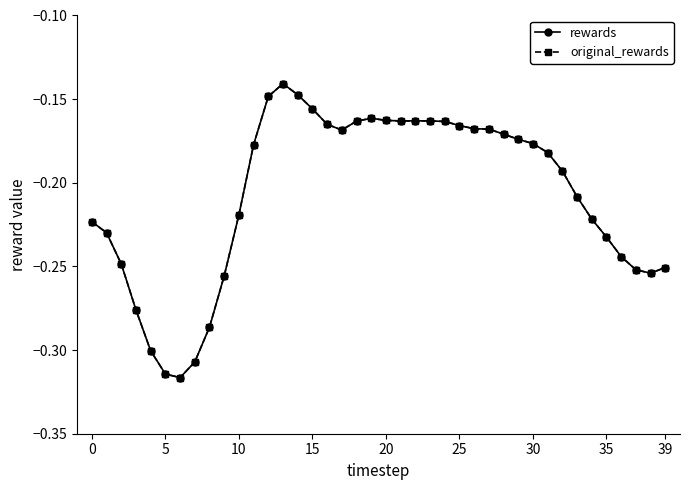

Does the chart have visible grid lines?

No